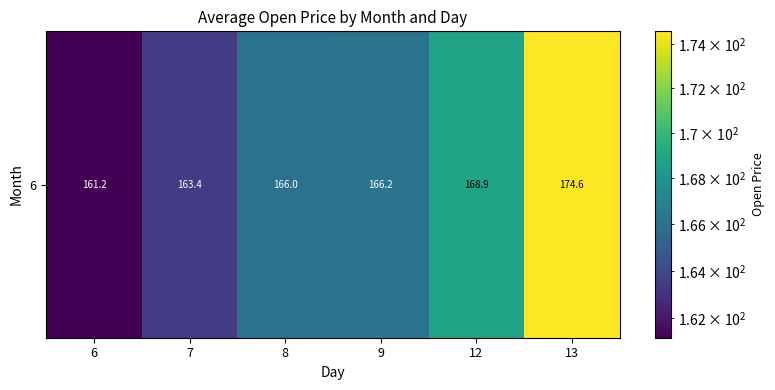

What is the change in value from 7 to 13?

+11.1